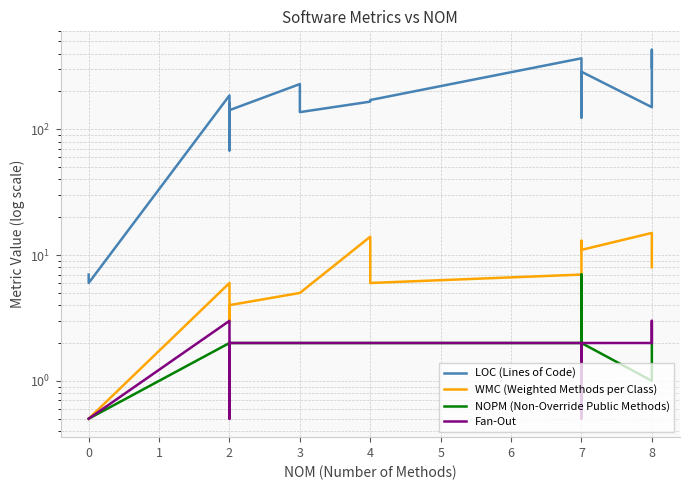

How many lines are shown in the chart?

4